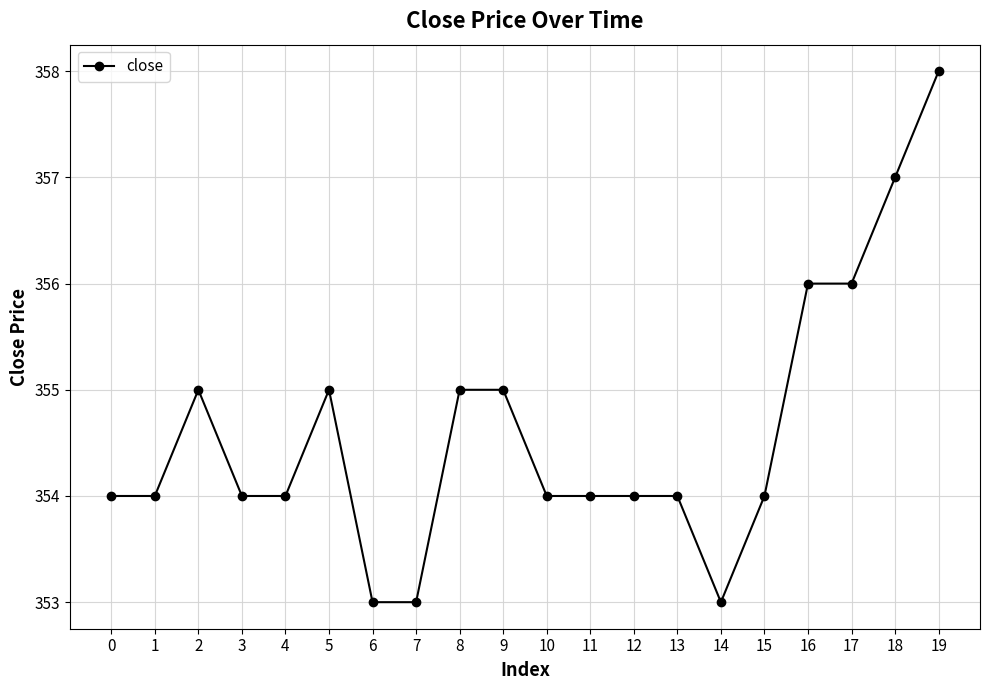

What is the change in value from 13 to 19?

+4